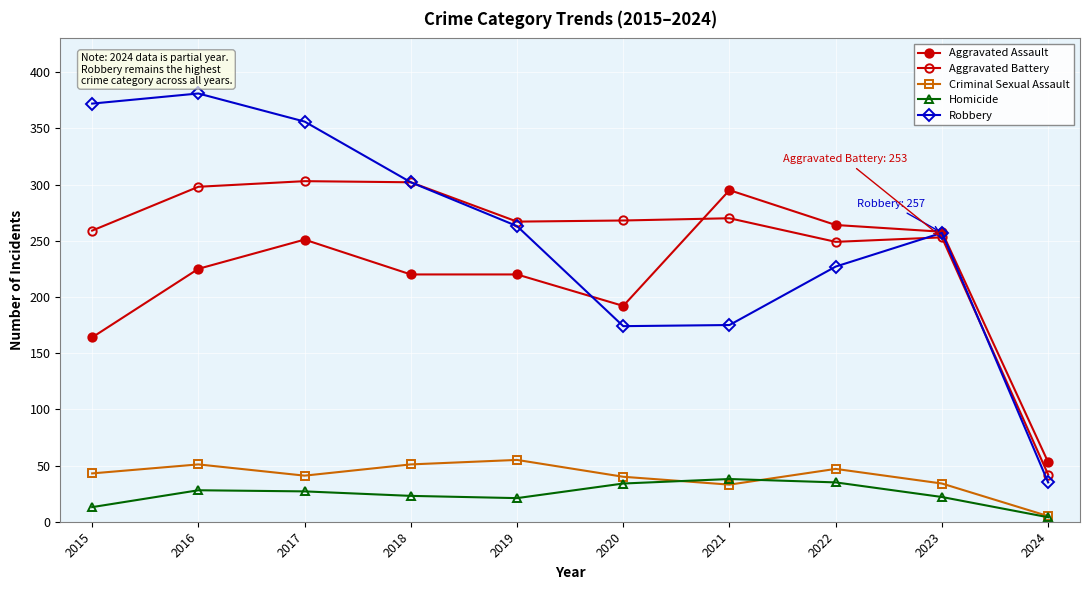

Which series changed the most between 2017 and 2020?

Robbery